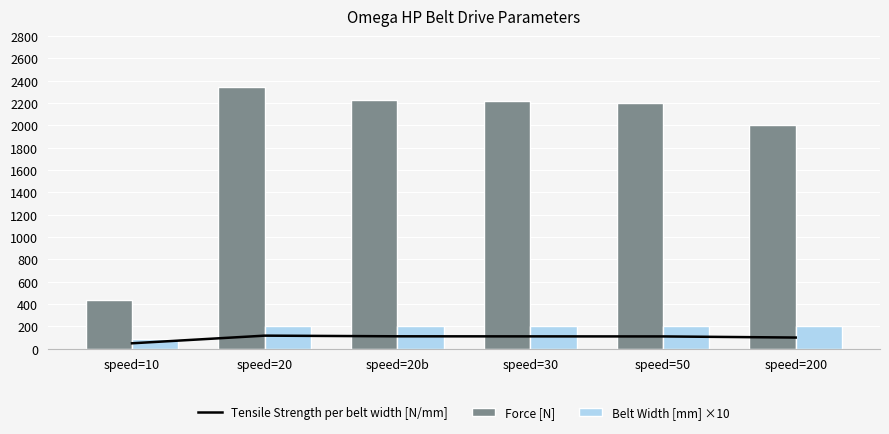

What is the label of the 2nd bar from the right?

speed=50